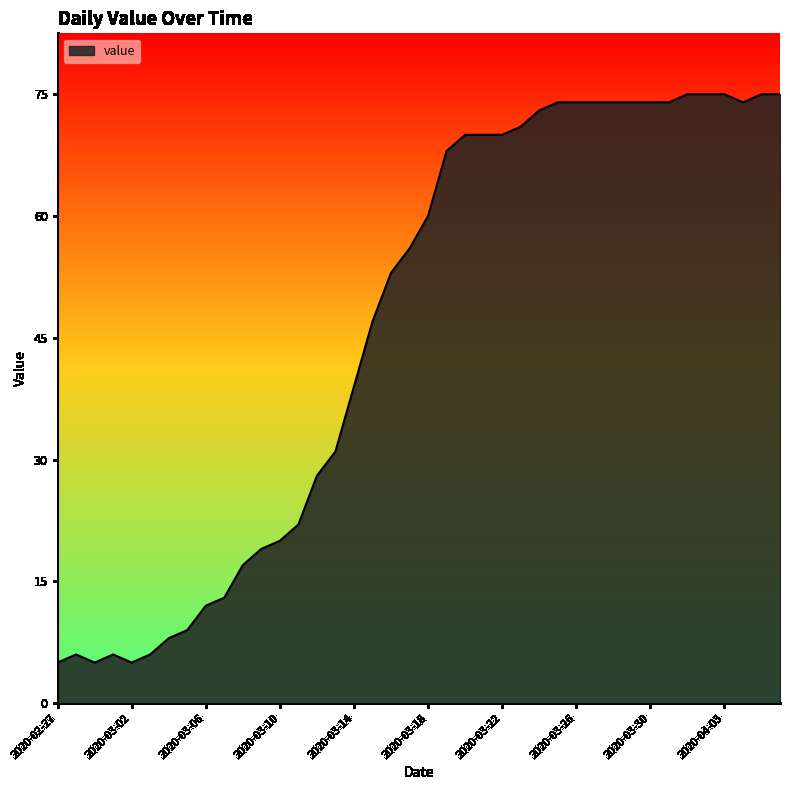

What is the difference between the maximum and minimum values?

70